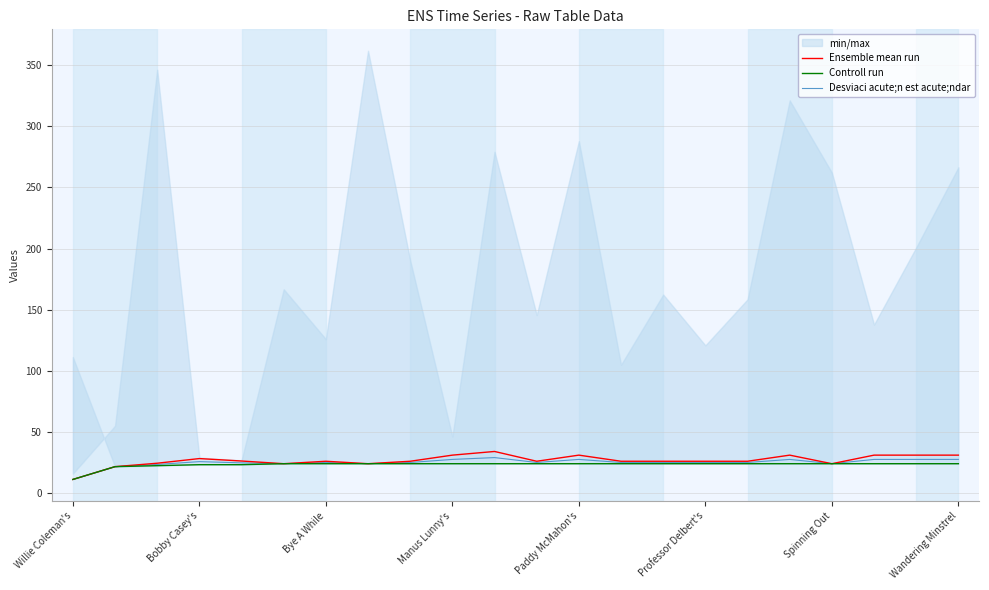

True or false: Controll run has more than 0 interior local peaks.

False